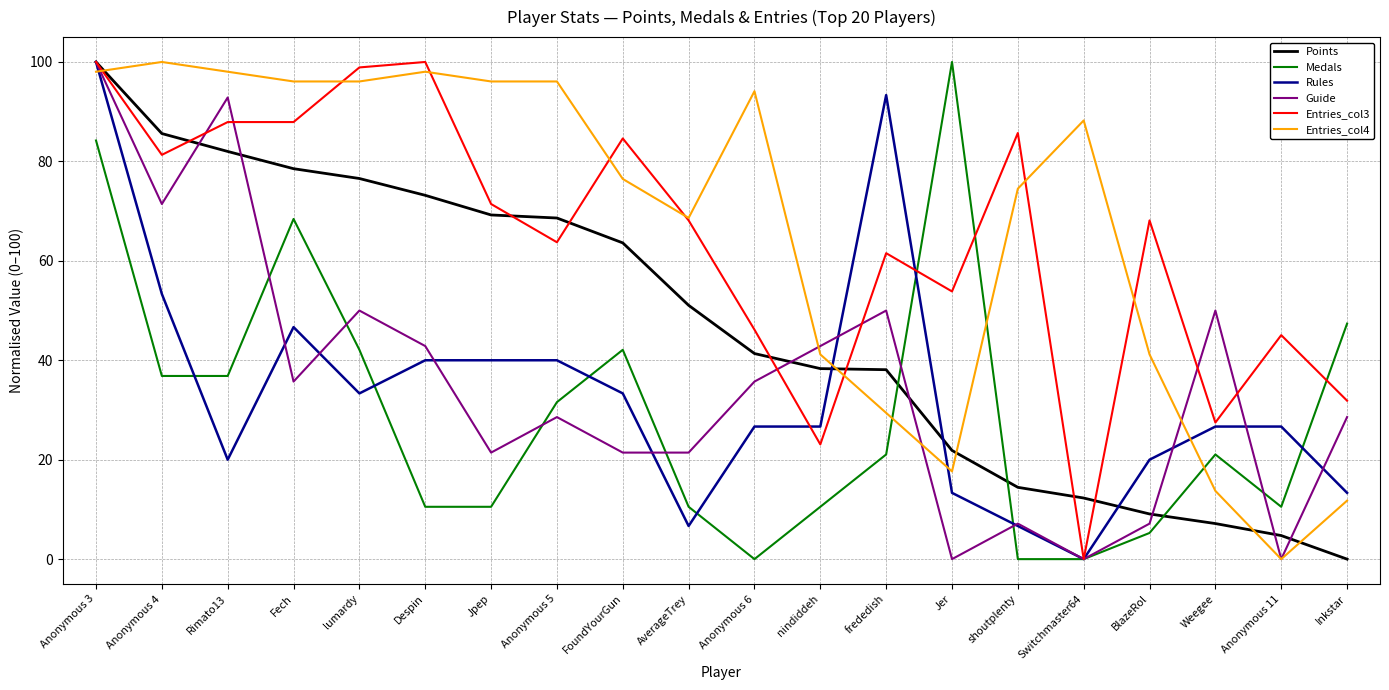

At Anonymous 6, list the series in order from smallest to largest.

Medals, Rules, Guide, Points, Entries_col3, Entries_col4